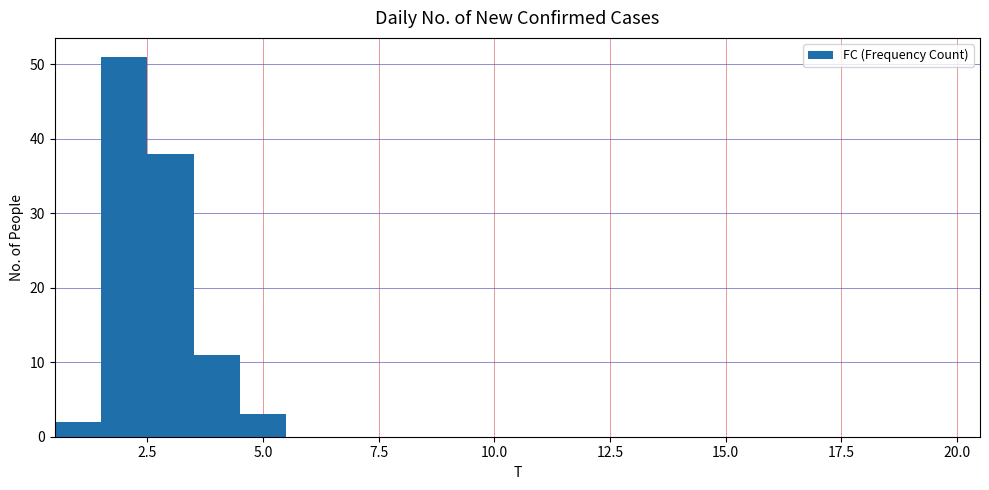

Read against the x-axis, roughly where is the centre of the tallest bar?

2.0